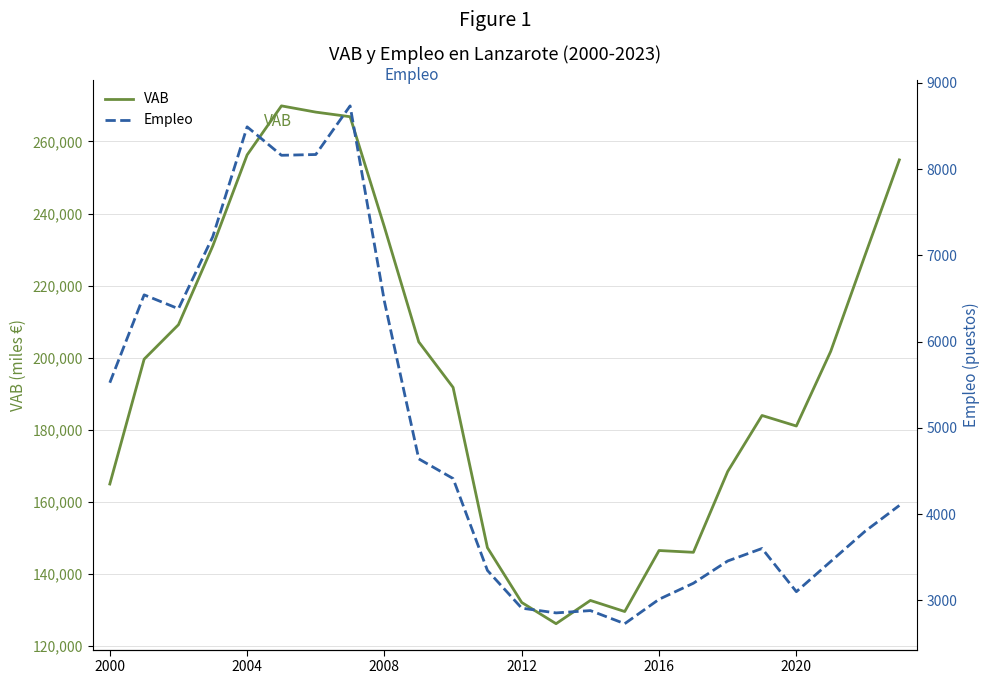

What is the difference between the highest and lowest values at 2000?

159399